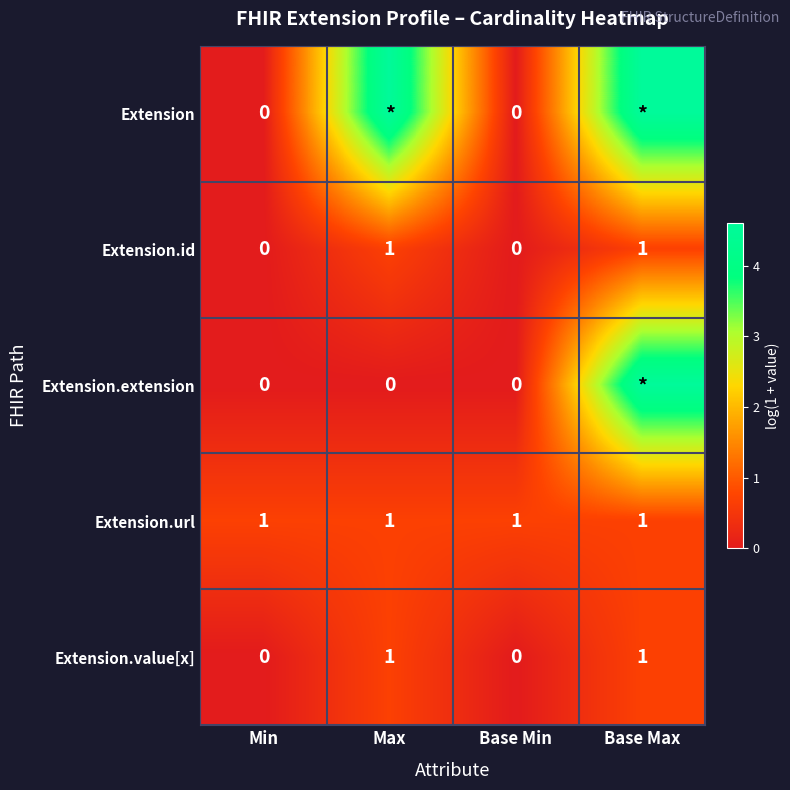

What is the maximum value shown in the chart?

4.6